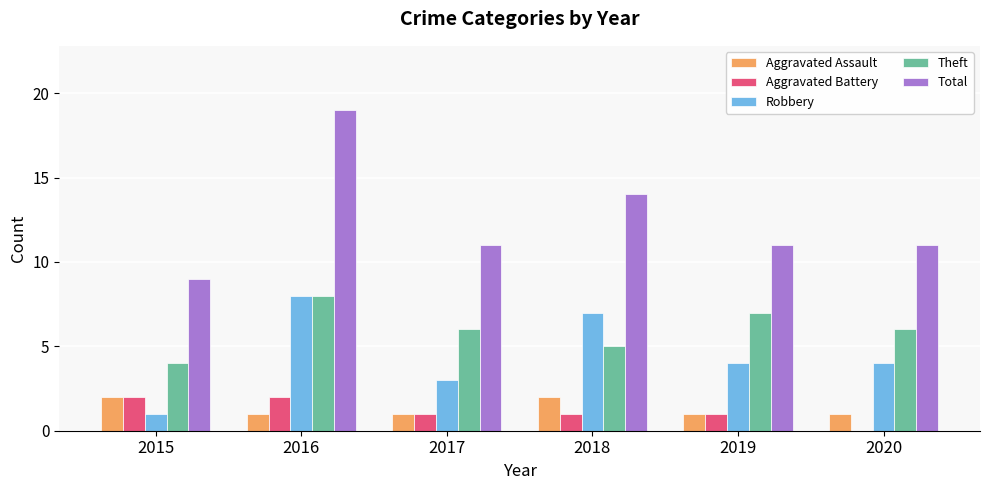

Which series has the largest total across all categories?

Total